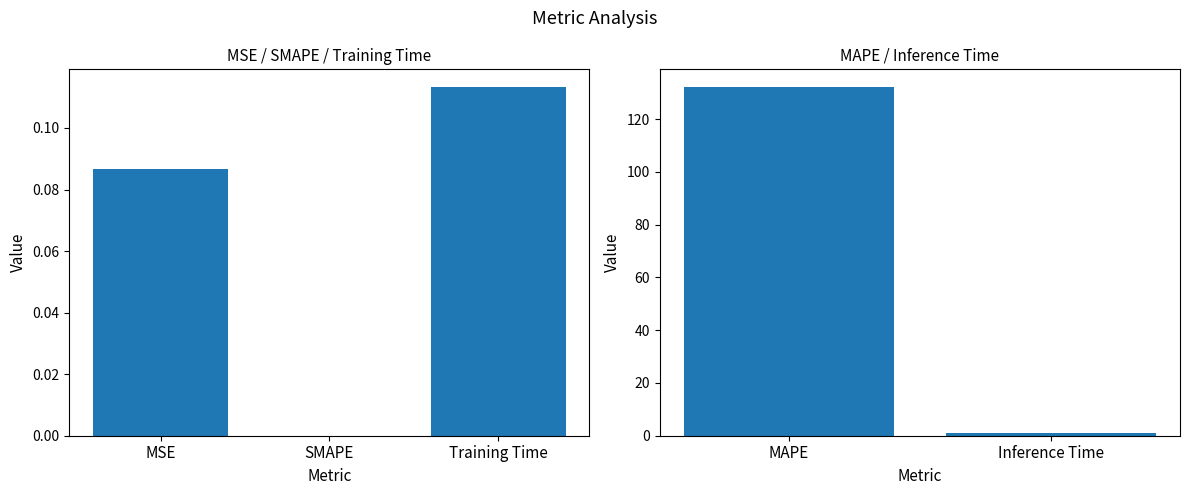

Which category has the lowest value across all series?

Inference Time